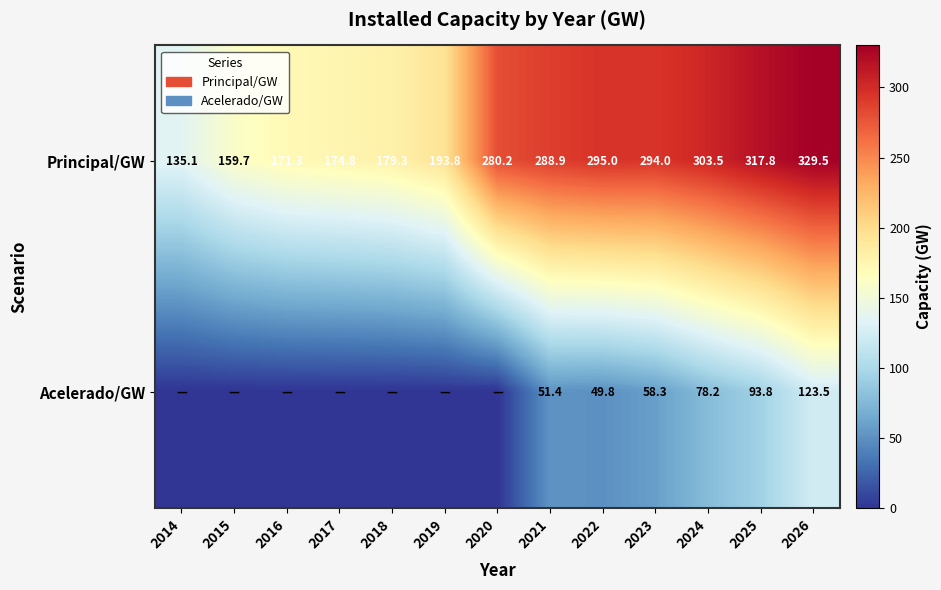

List the labels in order of Principal/GW value, largest first.

2026, 2025, 2024, 2022, 2023, 2021, 2020, 2019, 2018, 2017, 2016, 2015, 2014